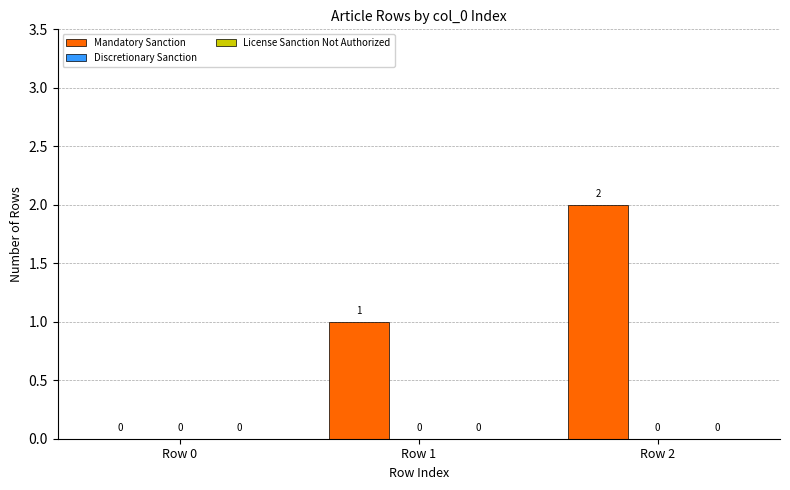

Between Row 2 and Row 0, which is larger?

Row 2